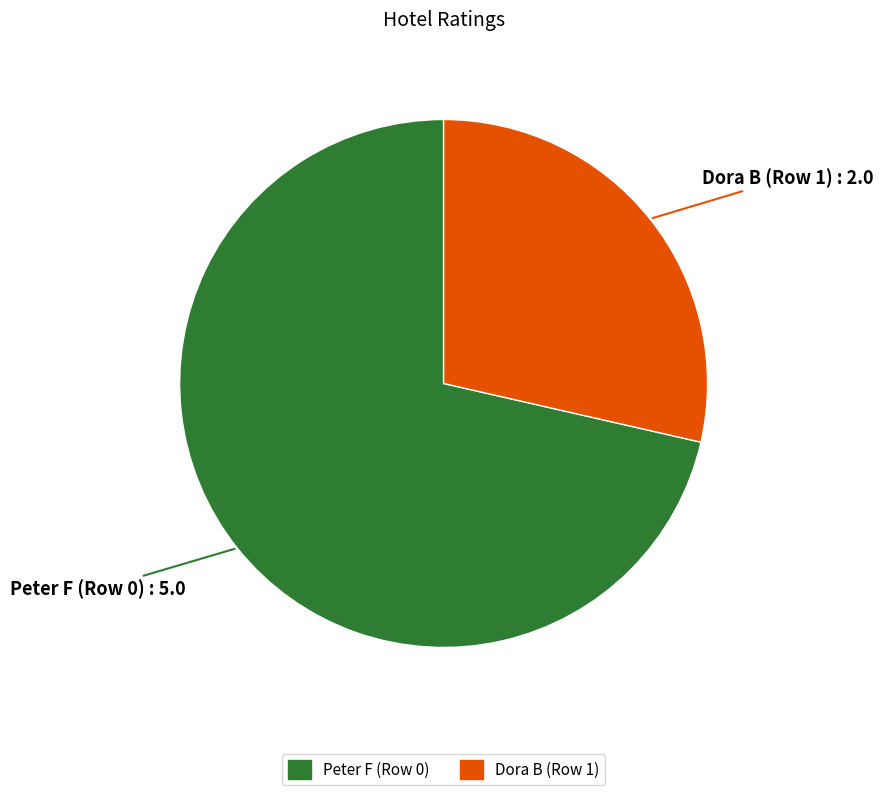

How many segments does this pie chart have?

2